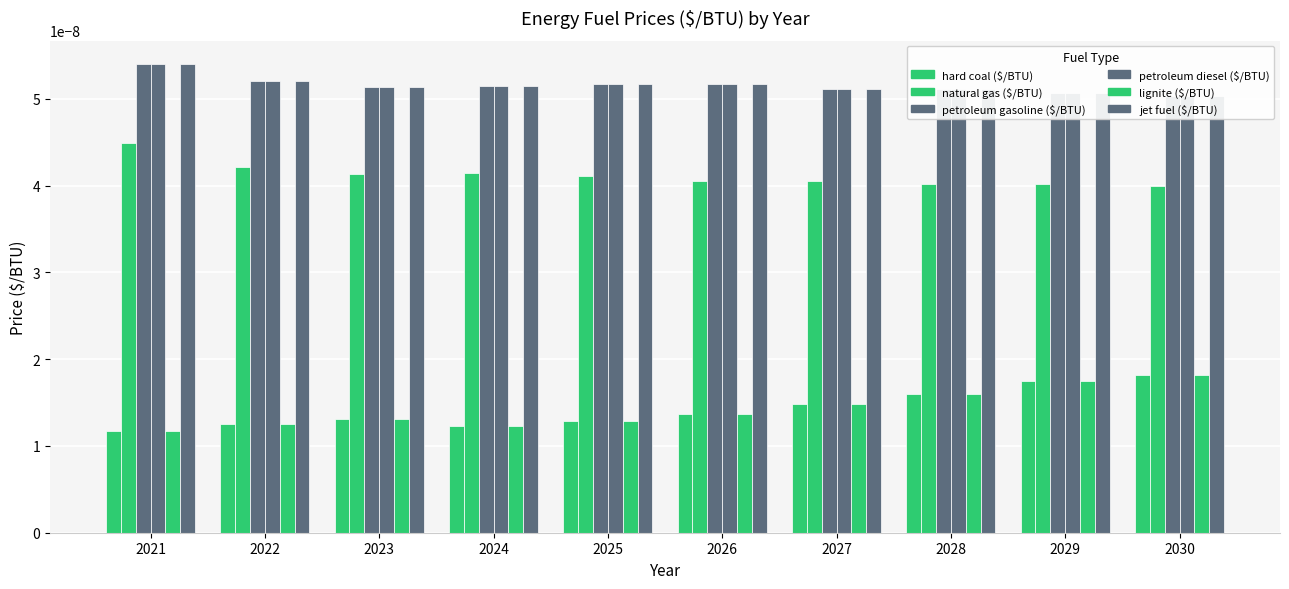

Is it true that jet fuel ($/BTU) equals 0.0 at 2025?

True